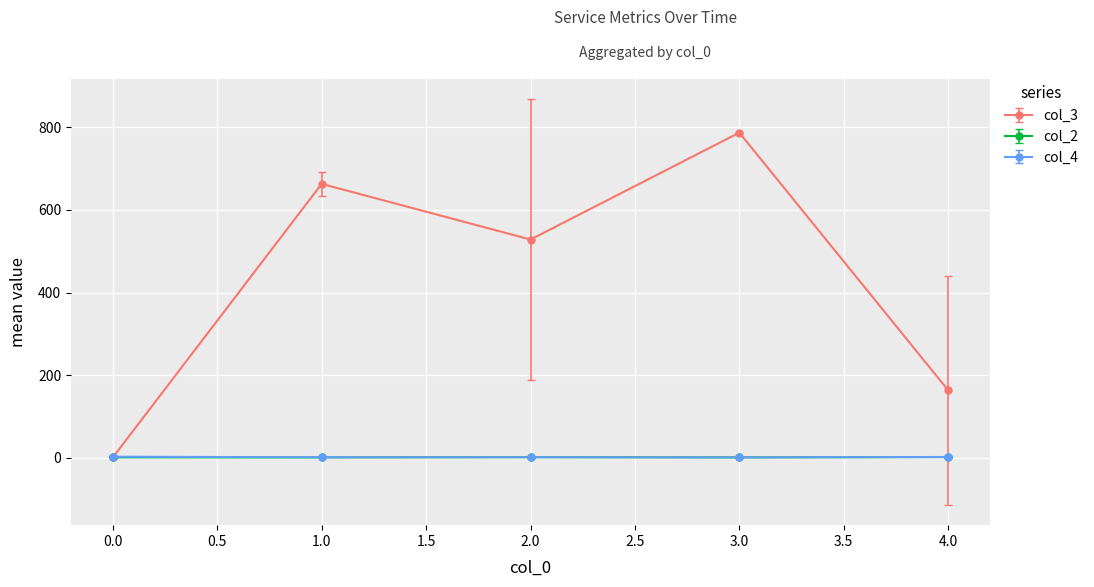

At which category is the sum across all series the highest?

3.0